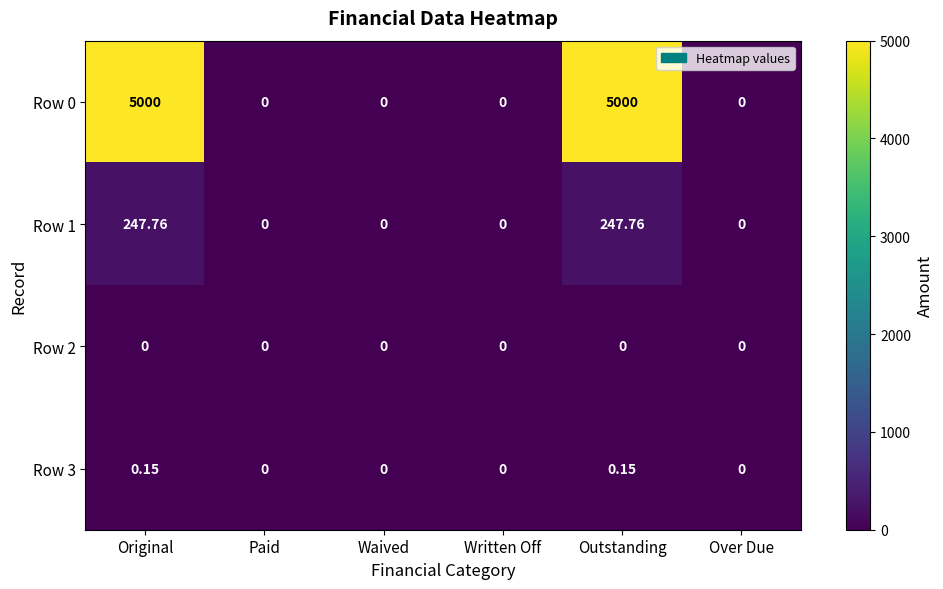

How many values in Row 0 are above zero?

2